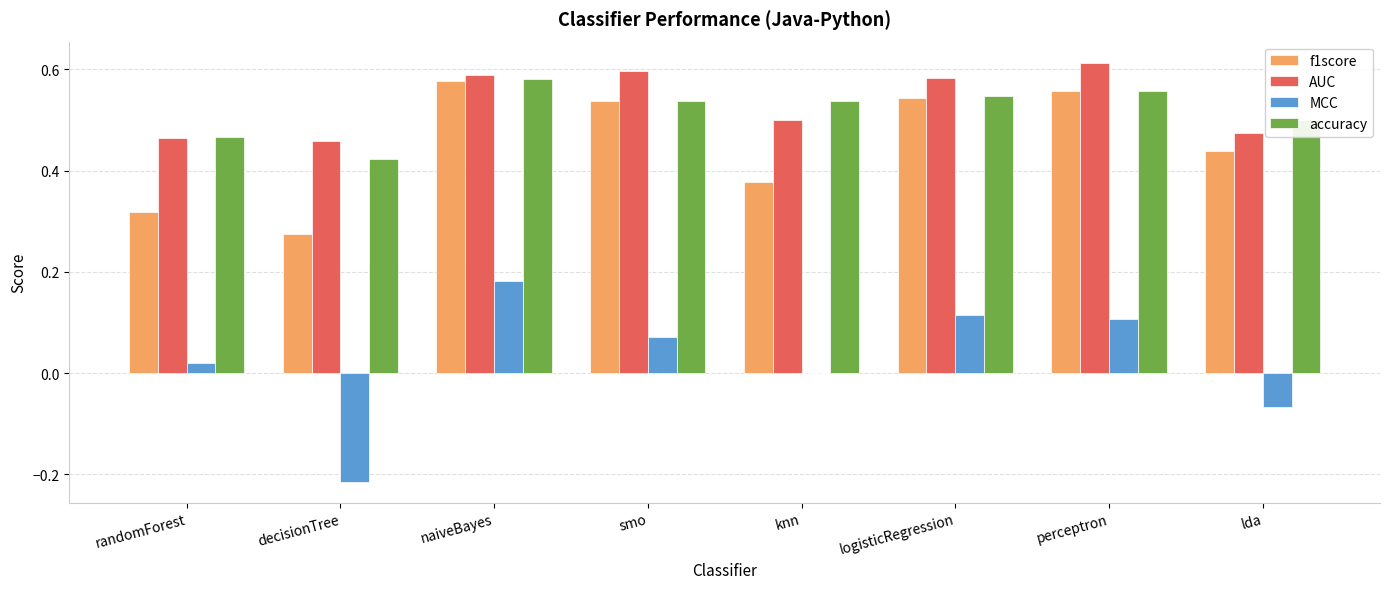

What is the sum of all AUC values?

4.3